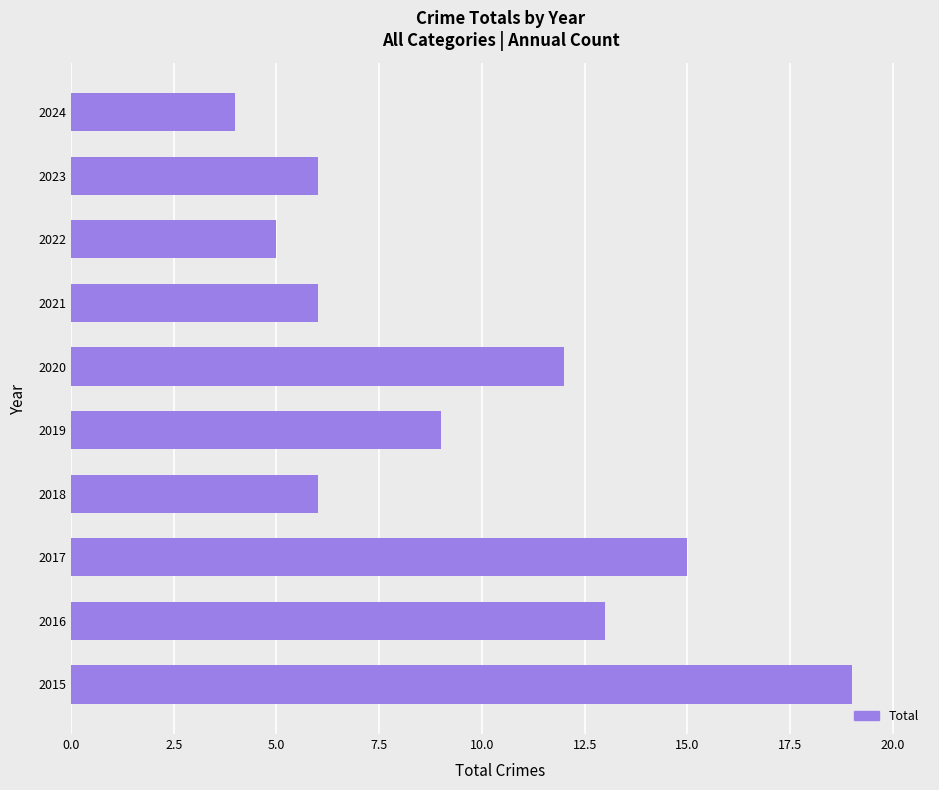

What is the sum of all values?

95